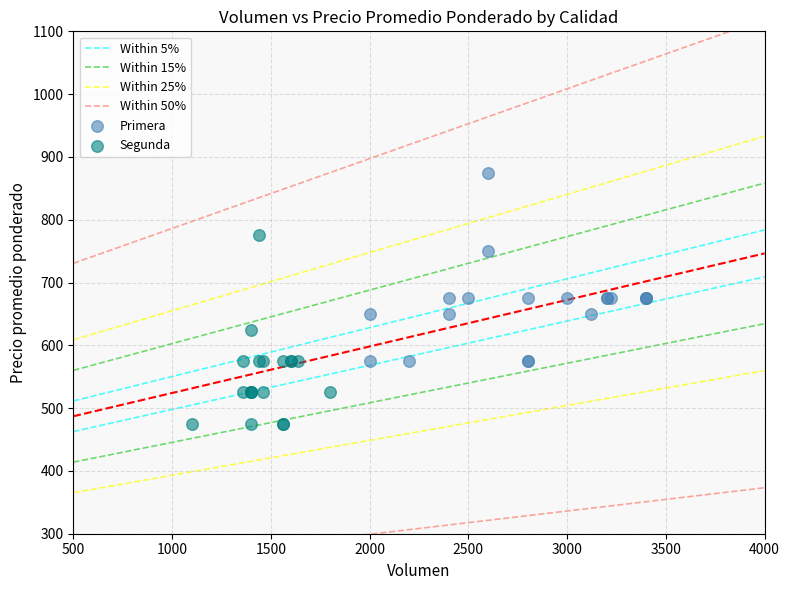

Which series reaches the minimum Y coordinate?

Segunda